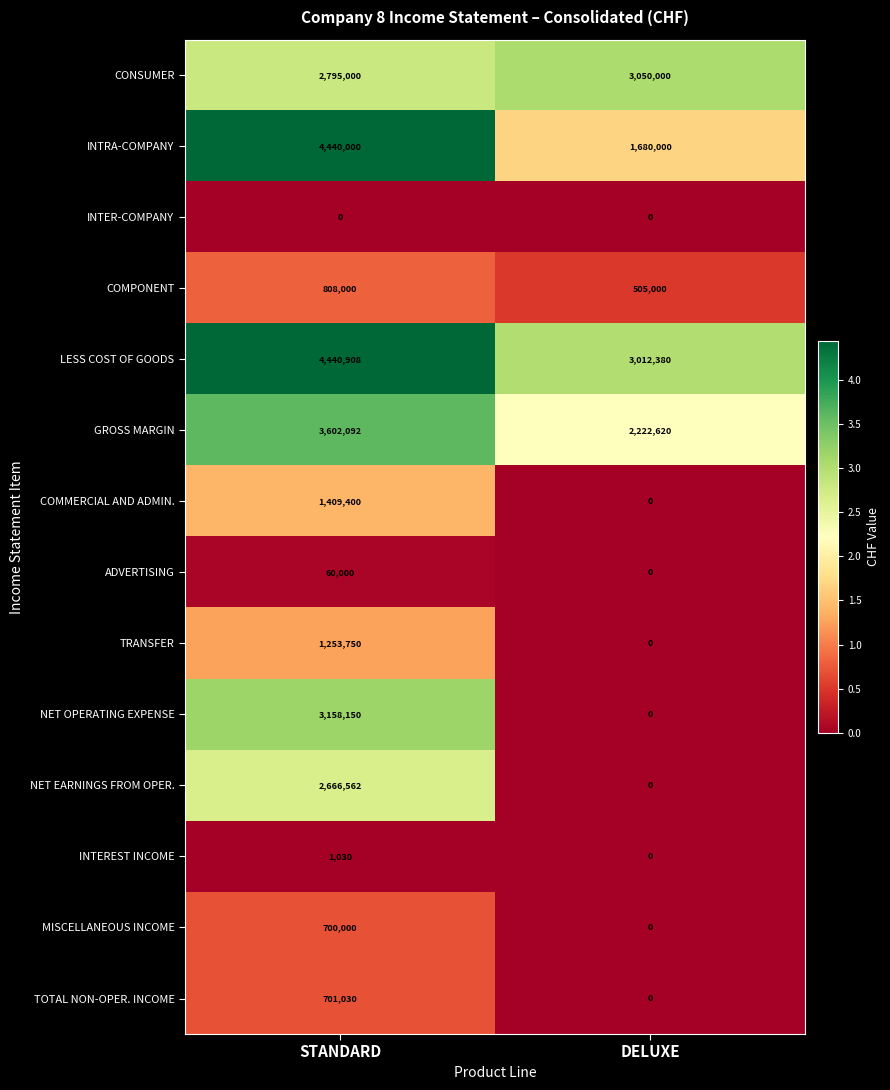

Which series has the widest spread of values?

NET OPERATING EXPENSE